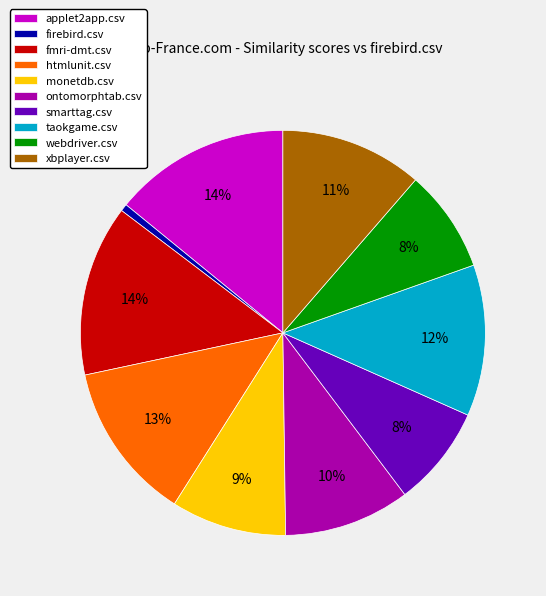

To the nearest percent, what portion does fmri-dmt.csv represent?

14%